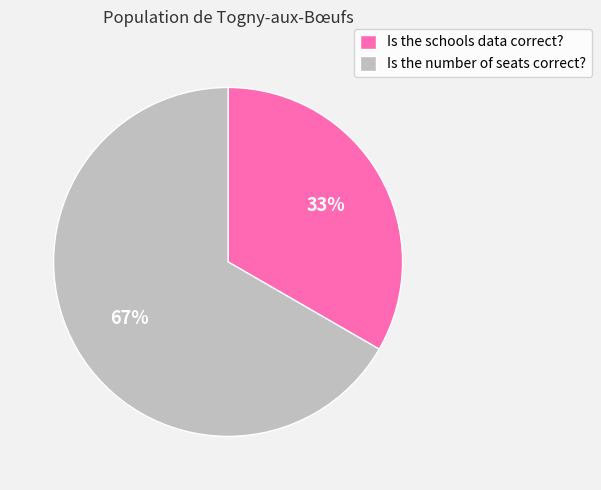

Is there a majority slice in this chart?

Yes